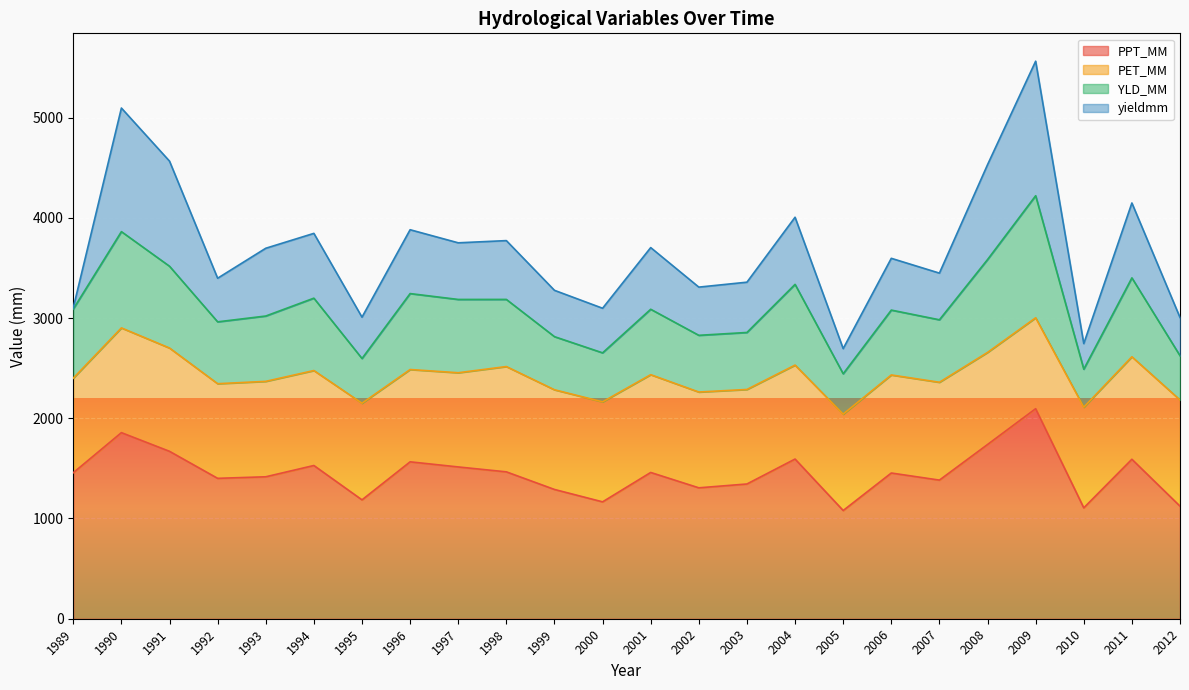

What is the difference between the second highest and minimum values in the PPT_MM series?

776.8